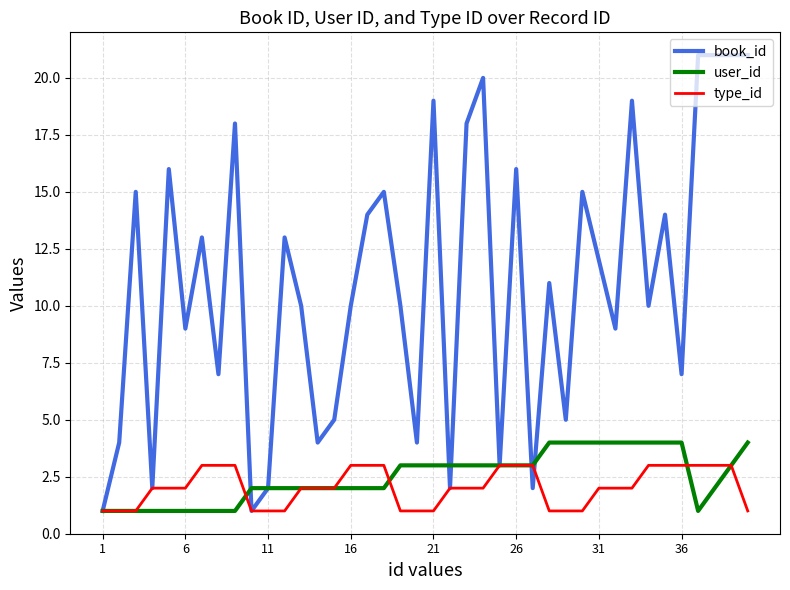

Count the user_id values in the range 2 to 4.

30